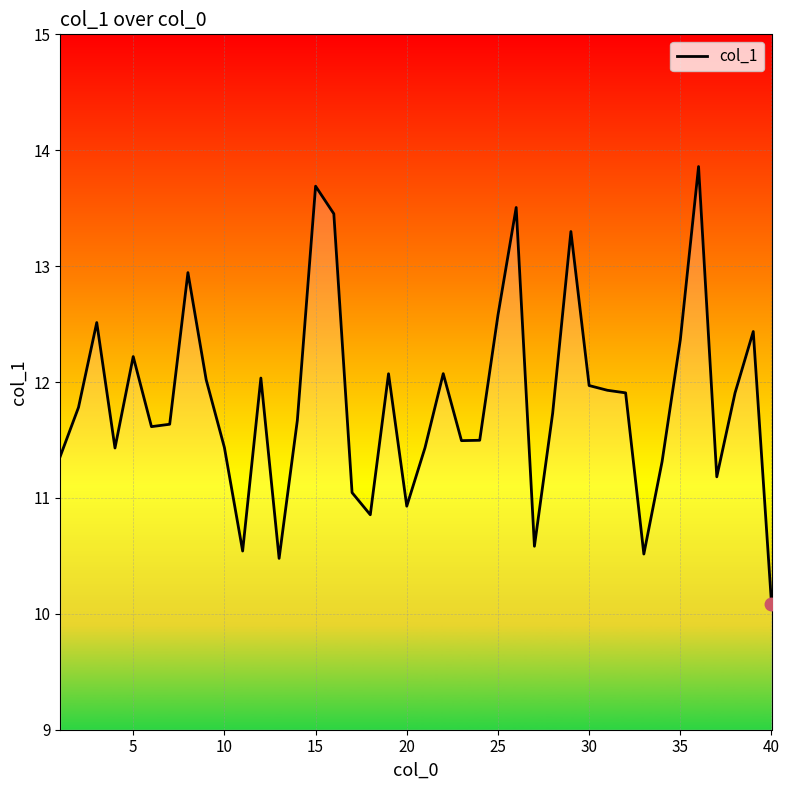

What is the greatest value displayed?

13.9